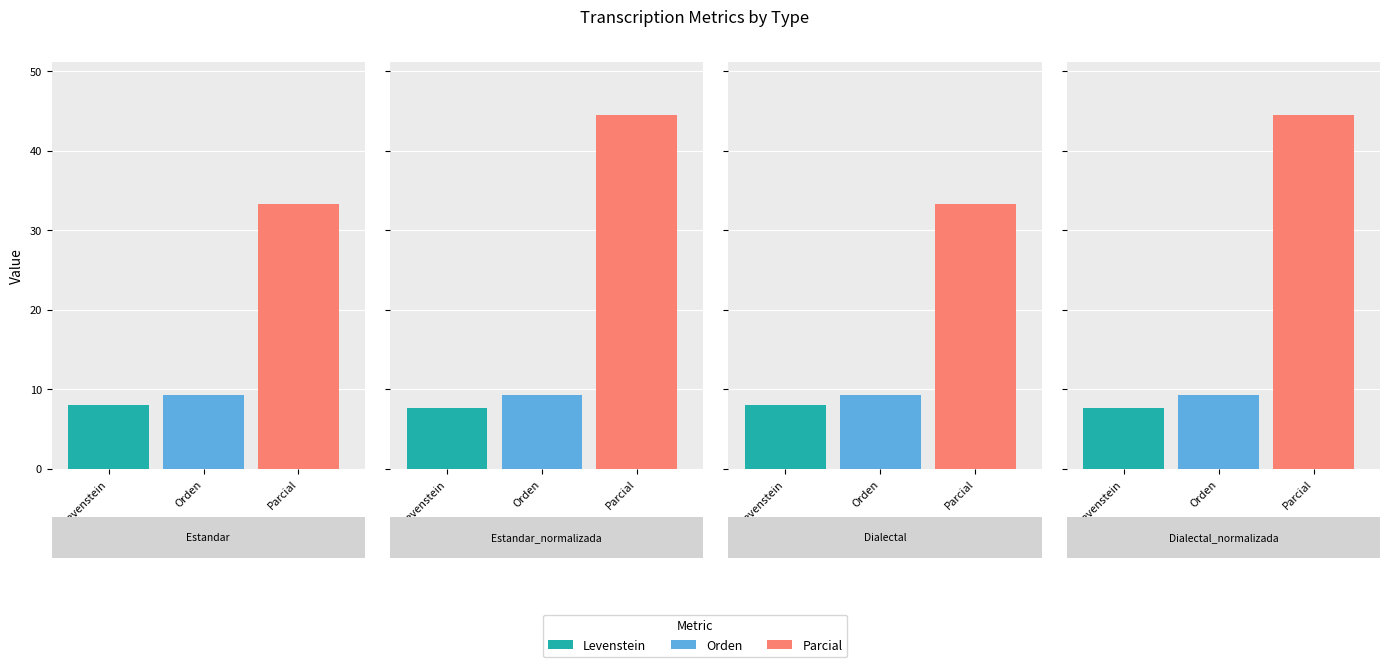

How many data points in Levenstein are above 8?

2